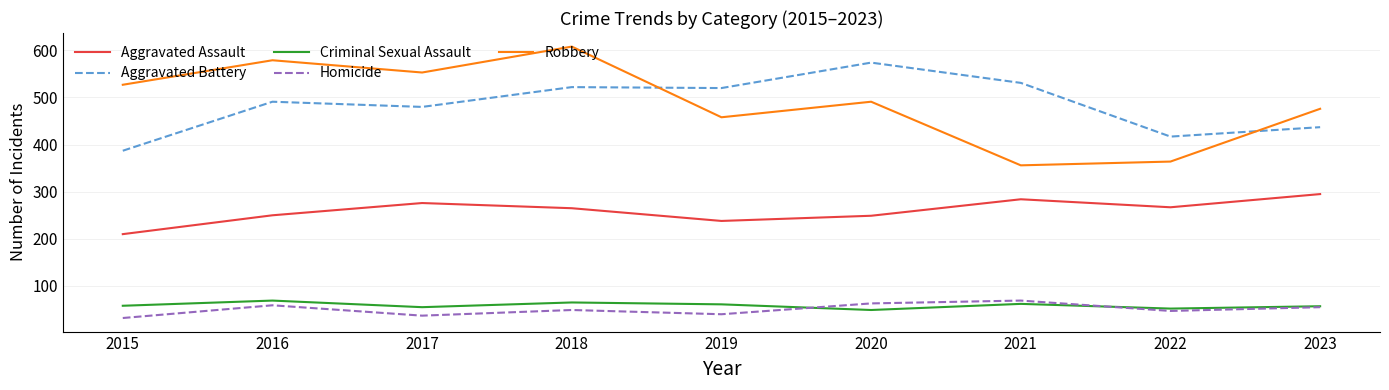

True or false: Aggravated Battery has a value of 896 at 2021.

False